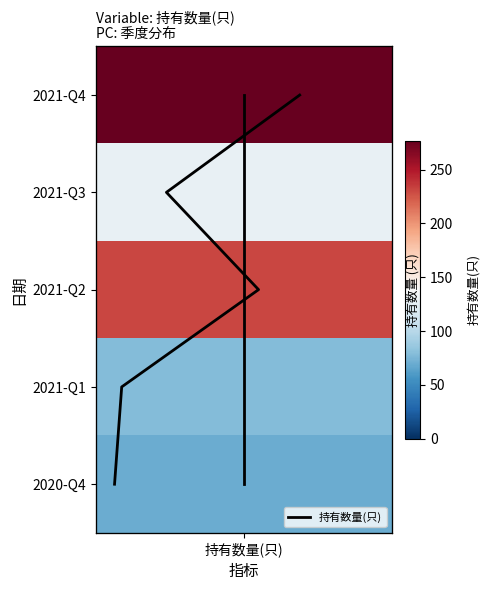

Count the number of categories in the chart.

5